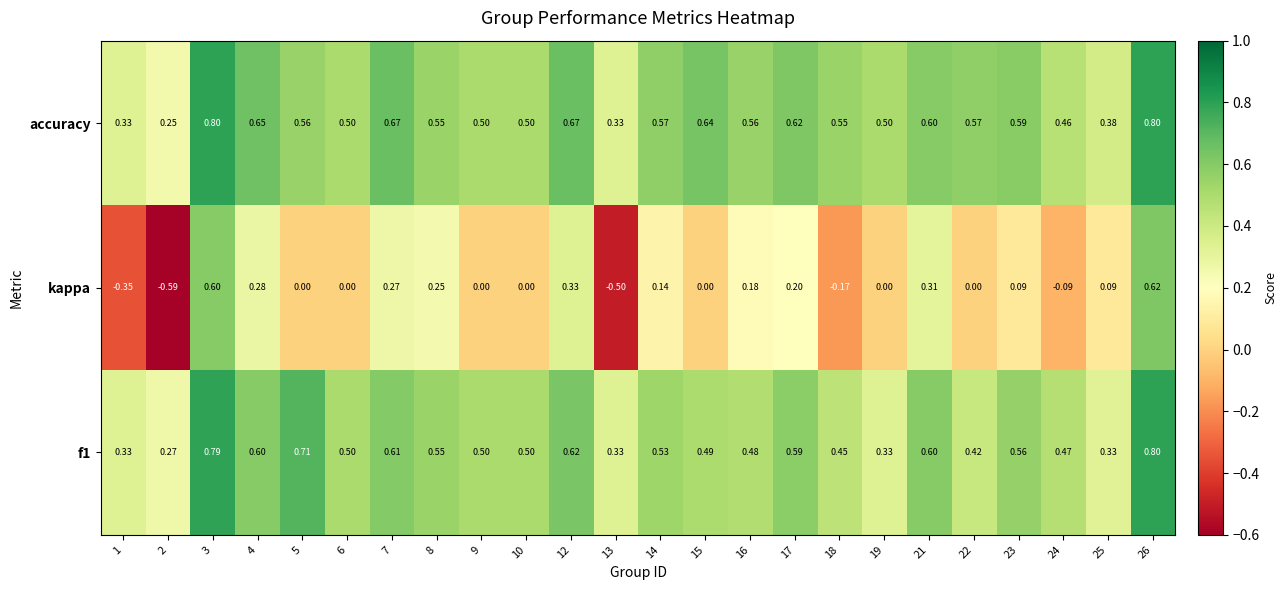

Which series has the largest total across all categories?

accuracy